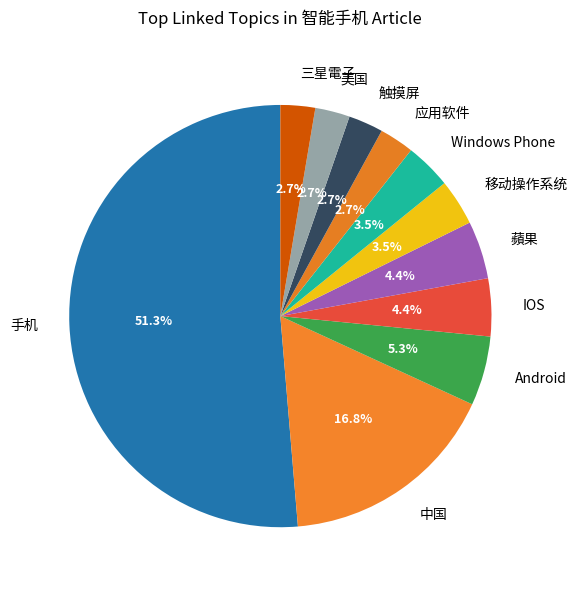

Does 蘋果 represent more than half of the total?

No